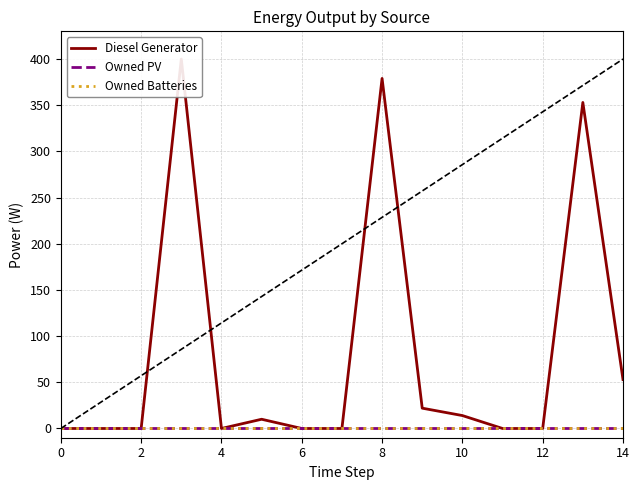

At how many categories does at least one series exceed 114?

3